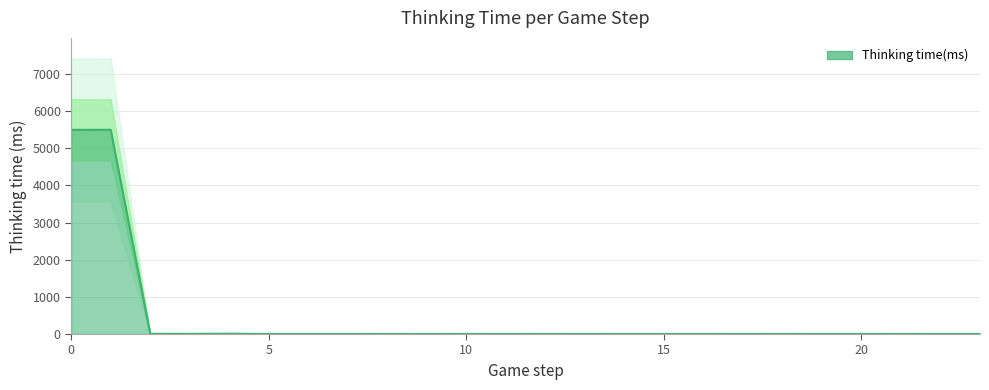

The value at 3 is 1. True or false?

False